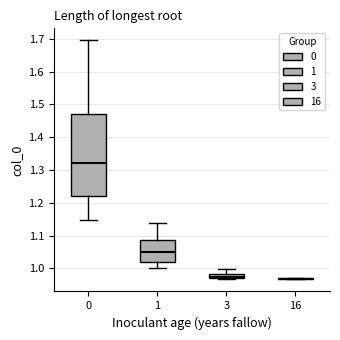

Where does the median line of the box at x = 0 sit on the y-axis? The values are not printed on the chart, so give them approximately, as read against the axis.

1.32